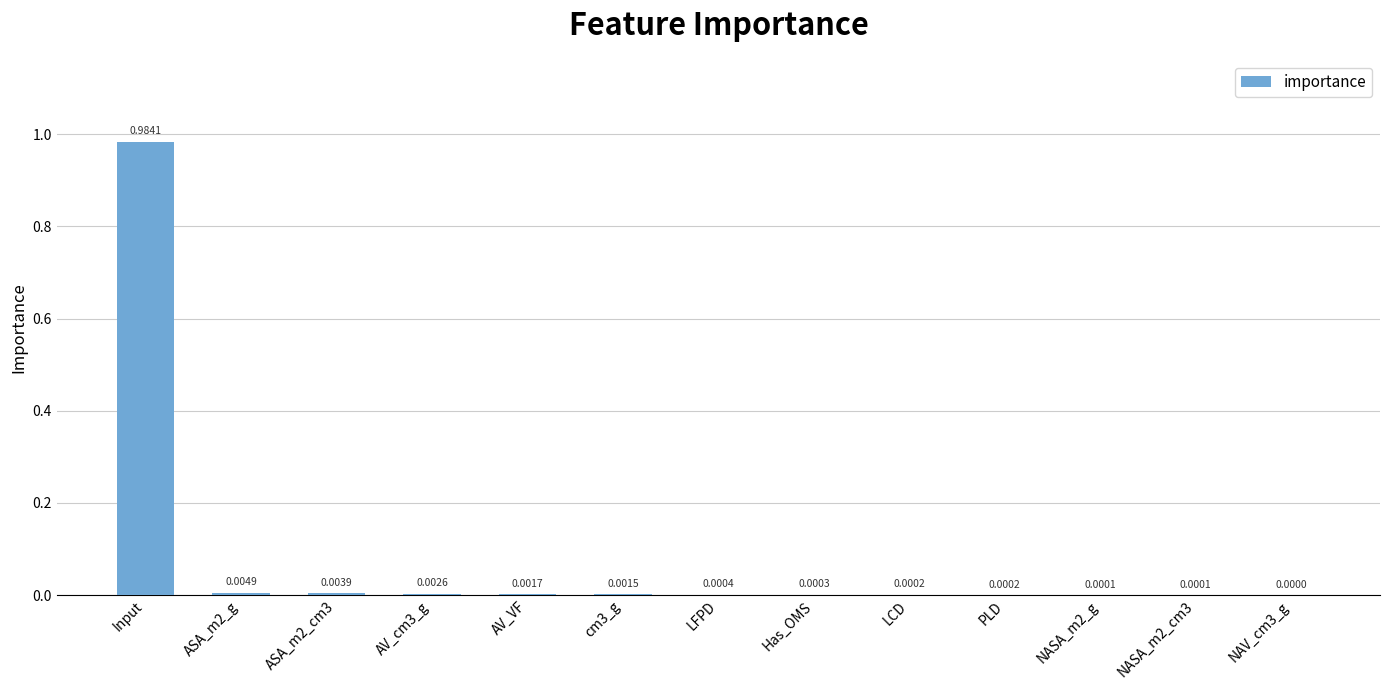

Which category has the highest value across all series?

Input